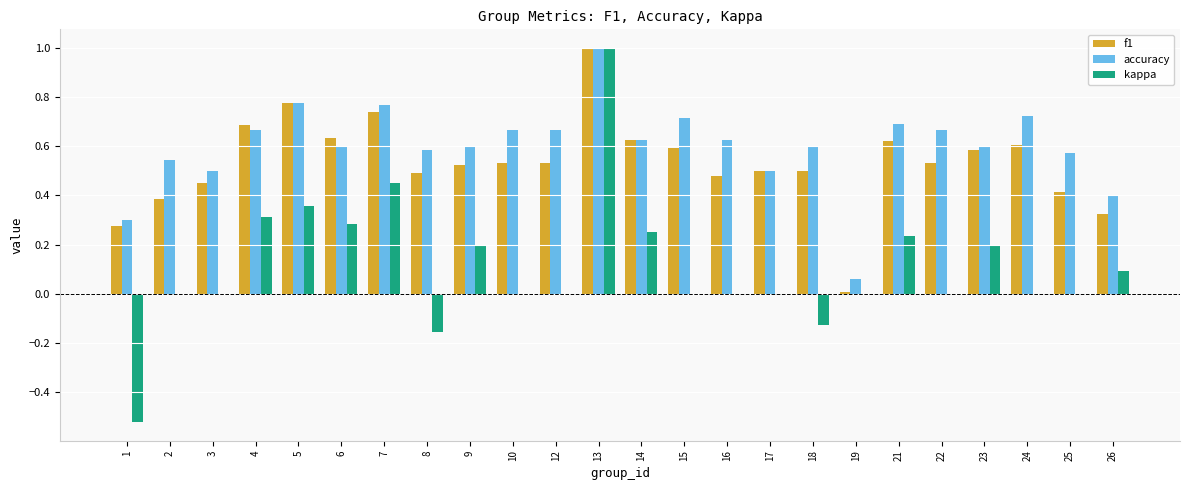

At which category is the sum across all series the highest?

13